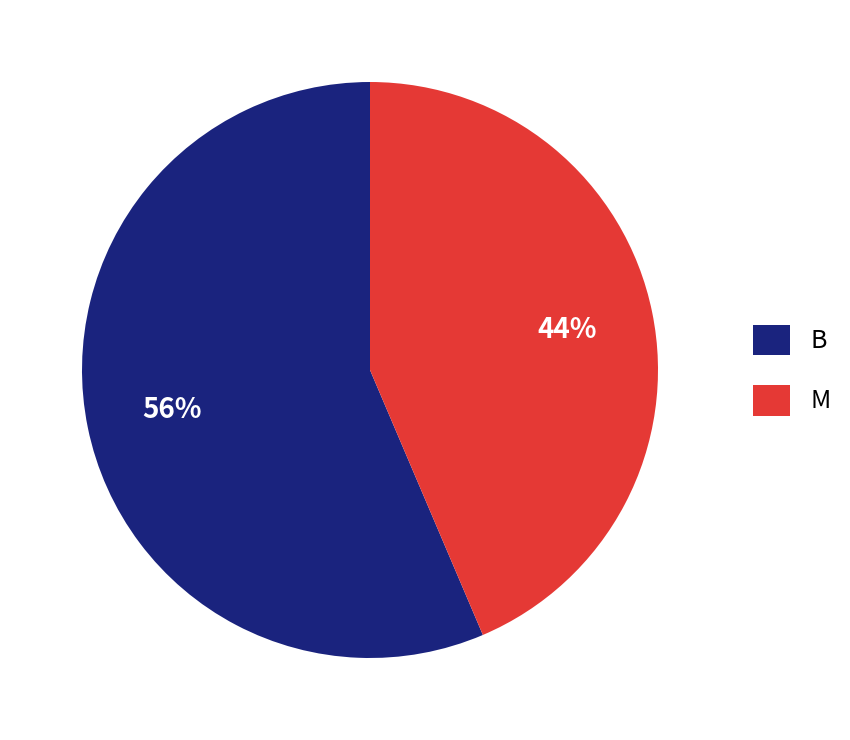

True or false: M accounts for 55% of the total.

False